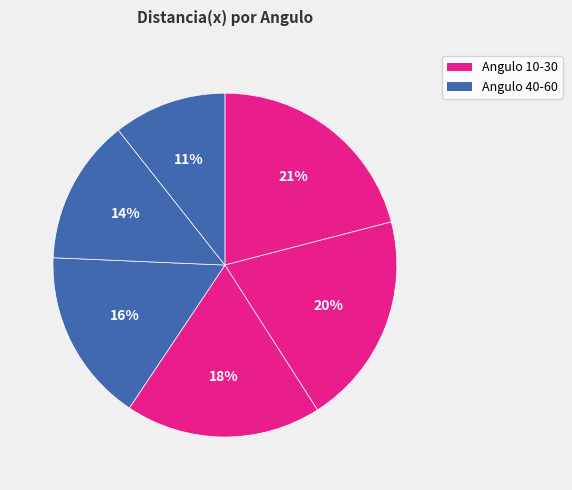

Count the number of slices in the pie.

6